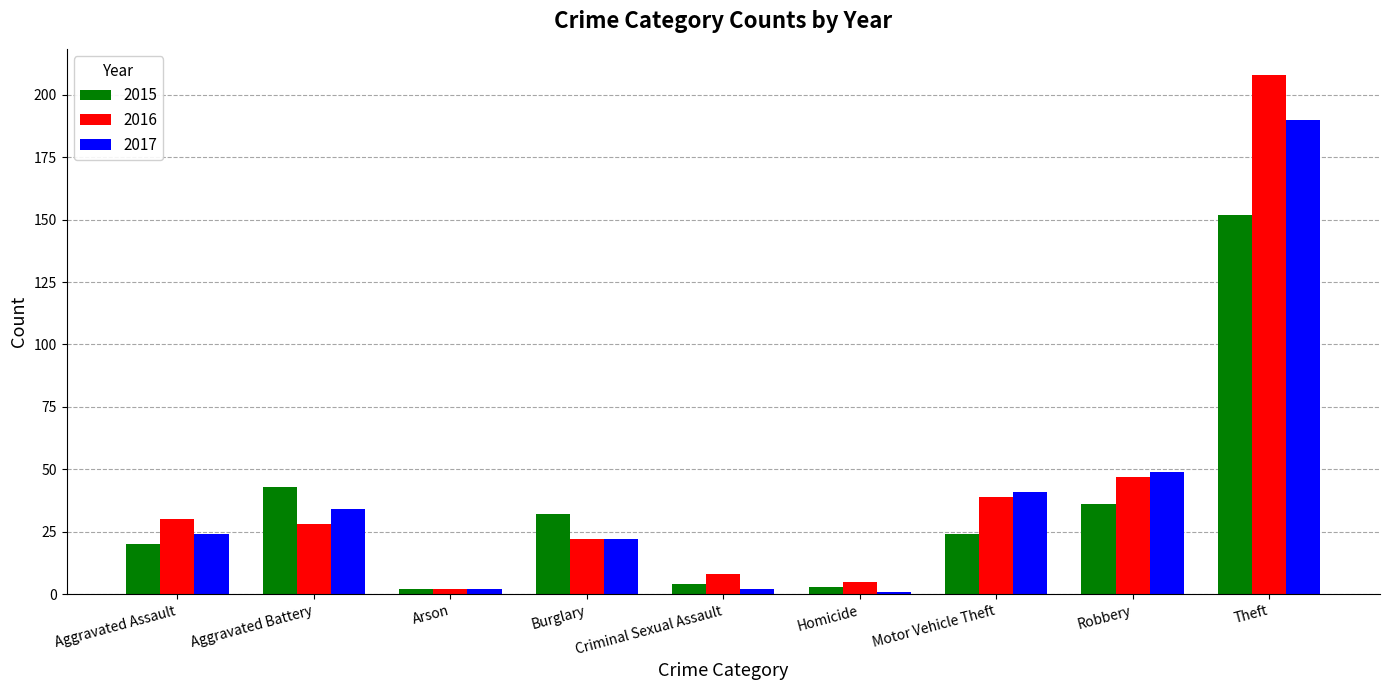

What is the total value across all series at Criminal Sexual Assault?

14